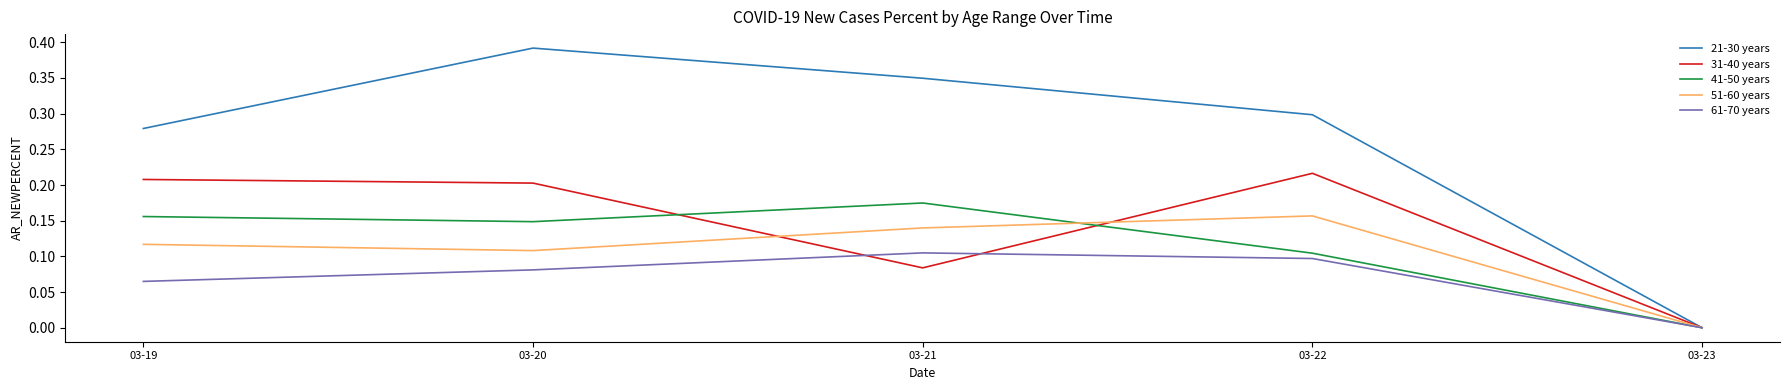

In 31-40 years, how many points are lower than both neighbors (excluding endpoints)?

1